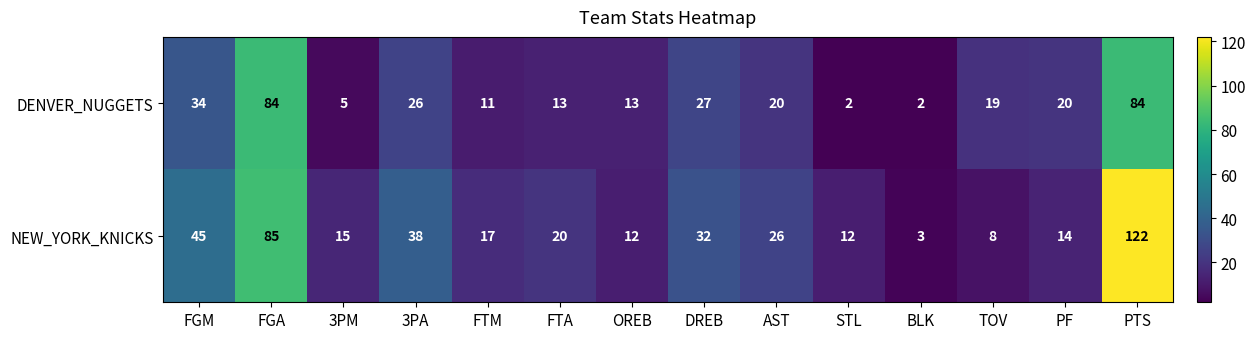

Which series changed the most between FTM and PF?

DENVER_NUGGETS